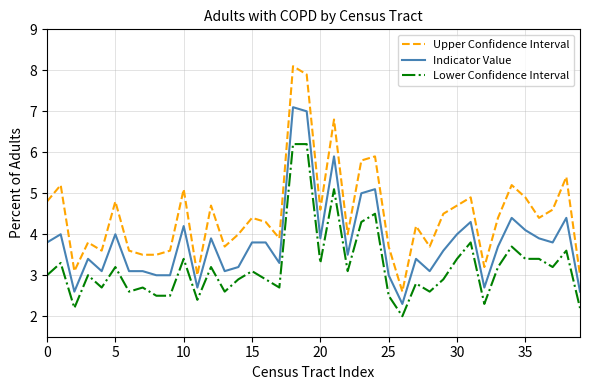

How many lines are shown in the chart?

3